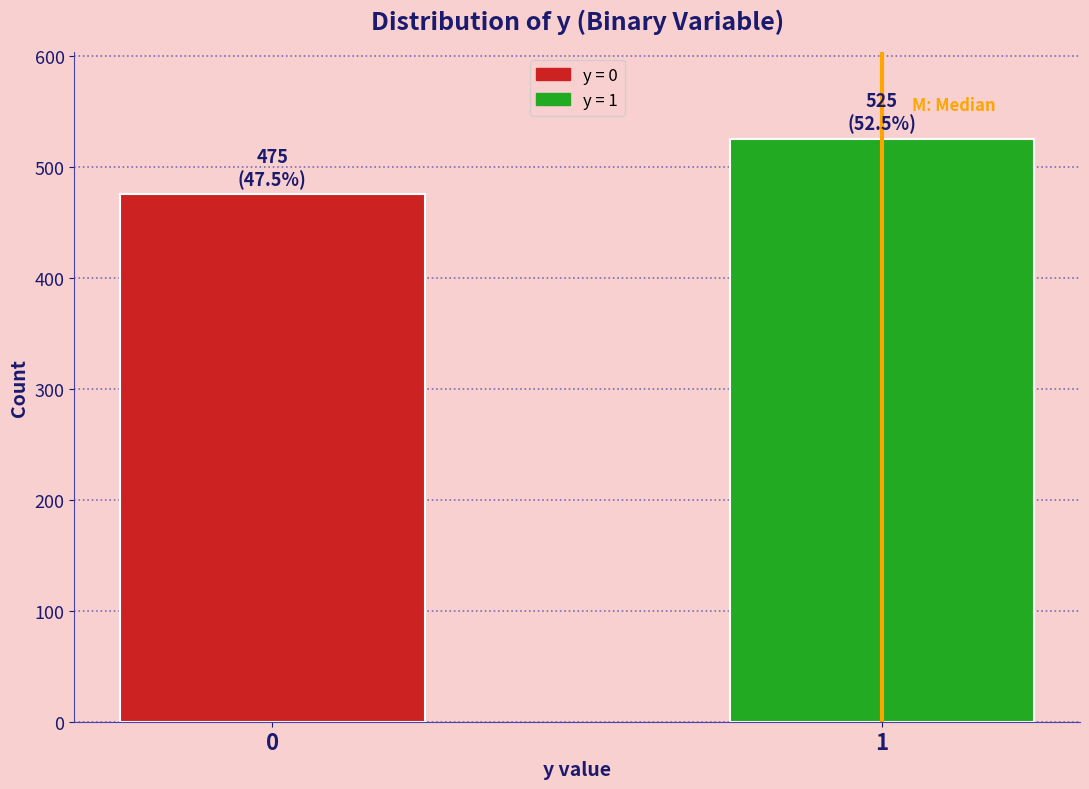

Reading left to right, list all the values displayed in this chart.

0=475	1=525